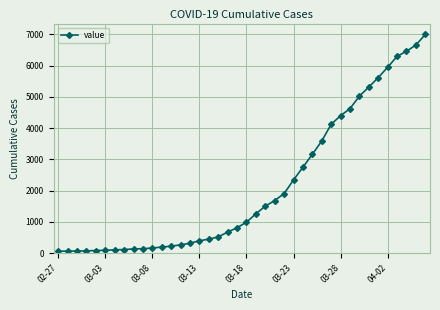

What is the difference between the second highest and minimum values?

6593